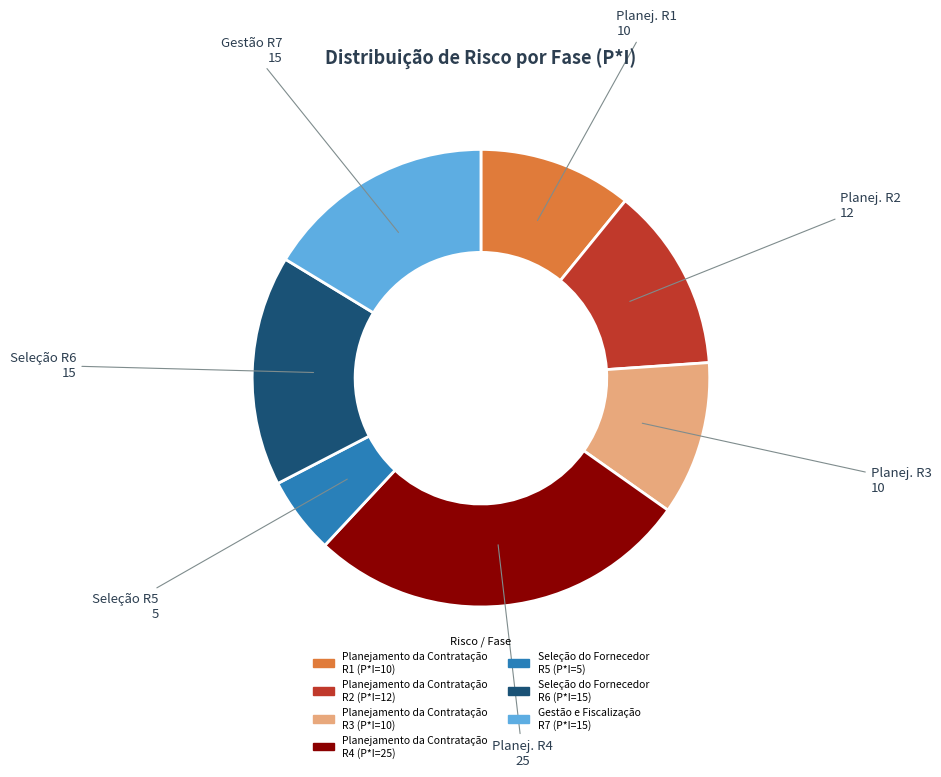

Between Seleção do Fornecedor R6 (P*I=15) and Planejamento da Contratação R1 (P*I=10), which is larger?

Seleção do Fornecedor R6 (P*I=15)